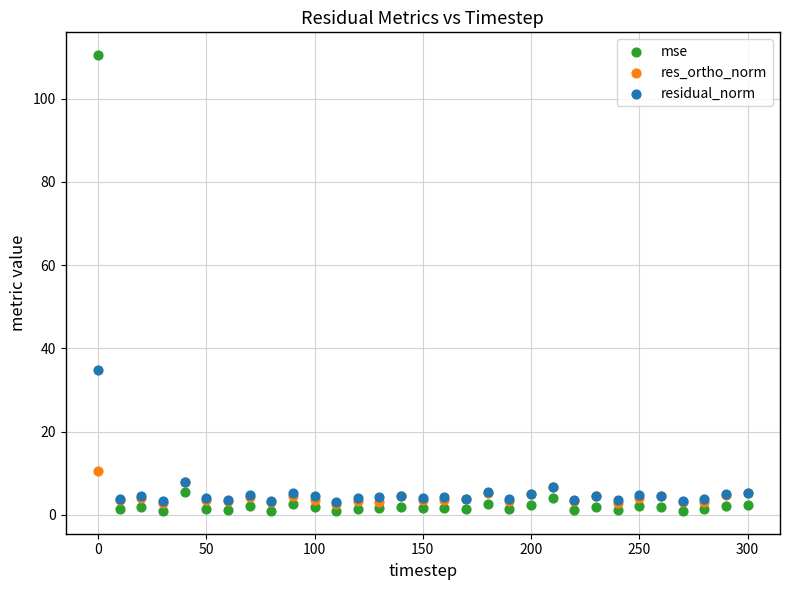

Which series contains the lowest Y value?

mse